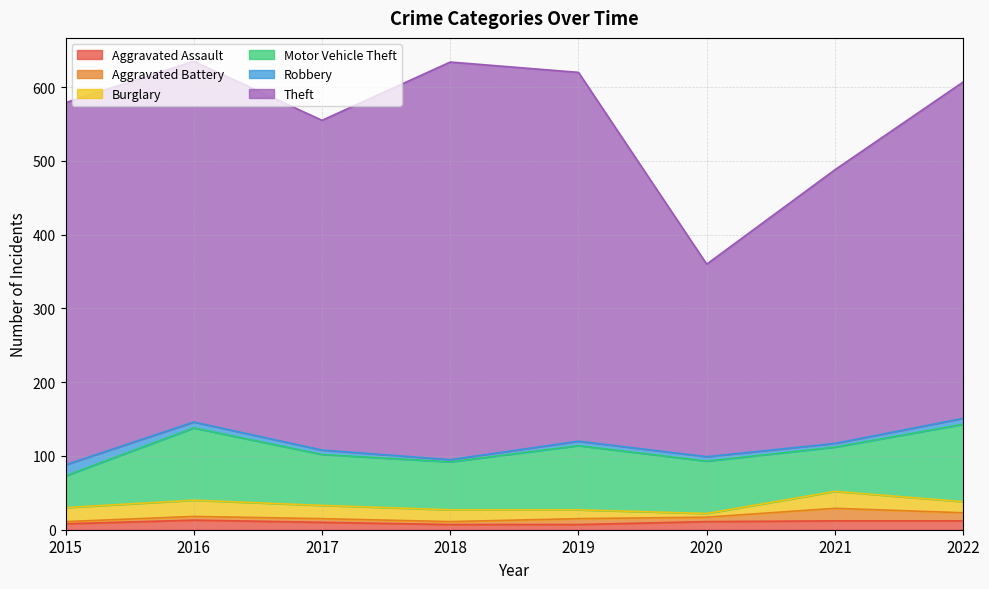

What is the sum of the Aggravated Assault values at 2021 and 2016?

25